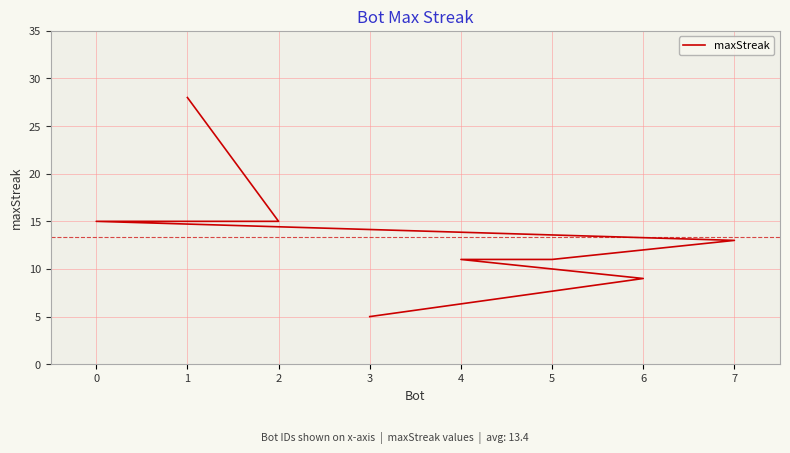

Rank the categories by value from lowest to highest.

3, 6, 5, 4, 7, 2, 0, 1